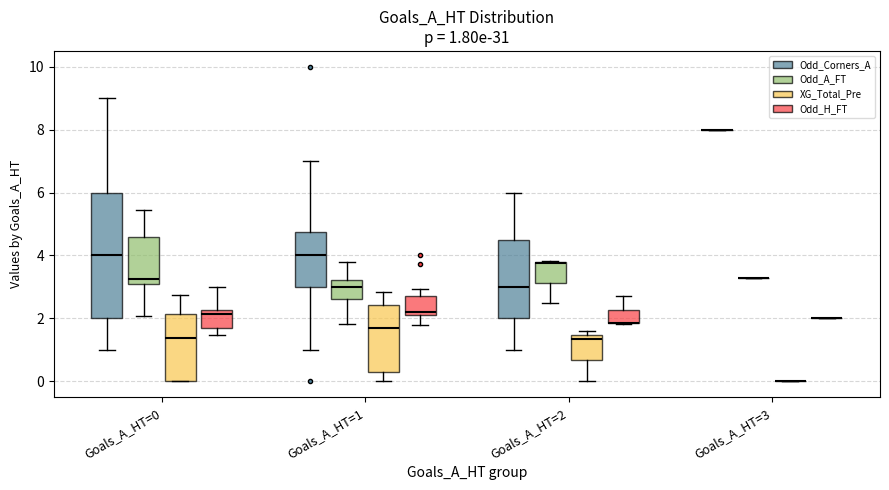

At 0, list the series in order from smallest to largest.

XG_Total_Pre, Odd_H_FT, Odd_A_FT, Odd_Corners_A